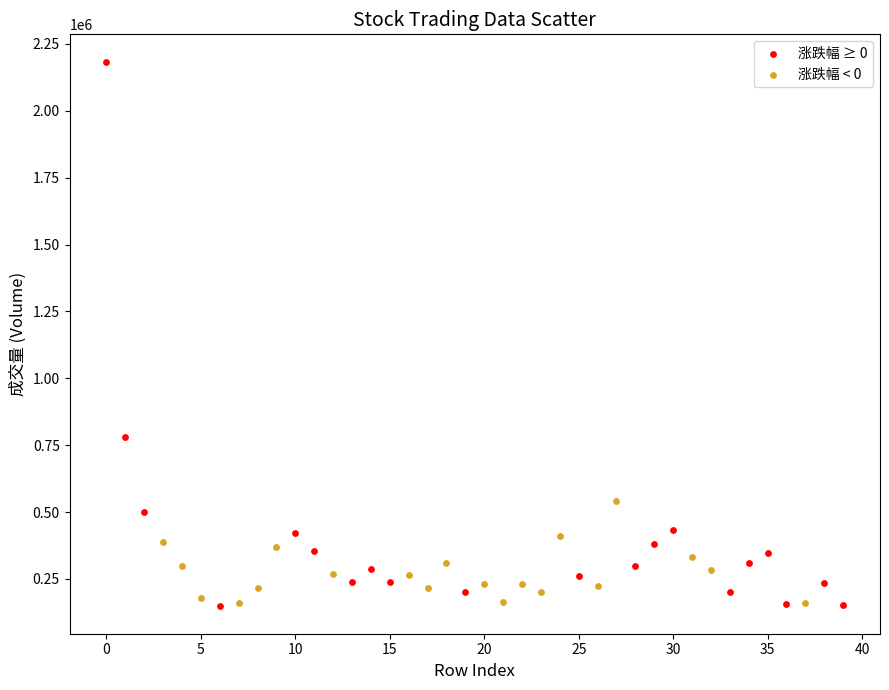

Which series reaches the maximum Y coordinate?

涨跌幅 ≥ 0